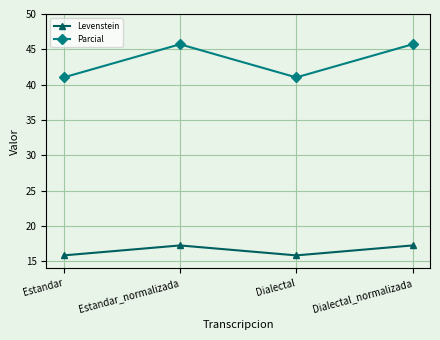

Which series has the widest spread of values?

Parcial